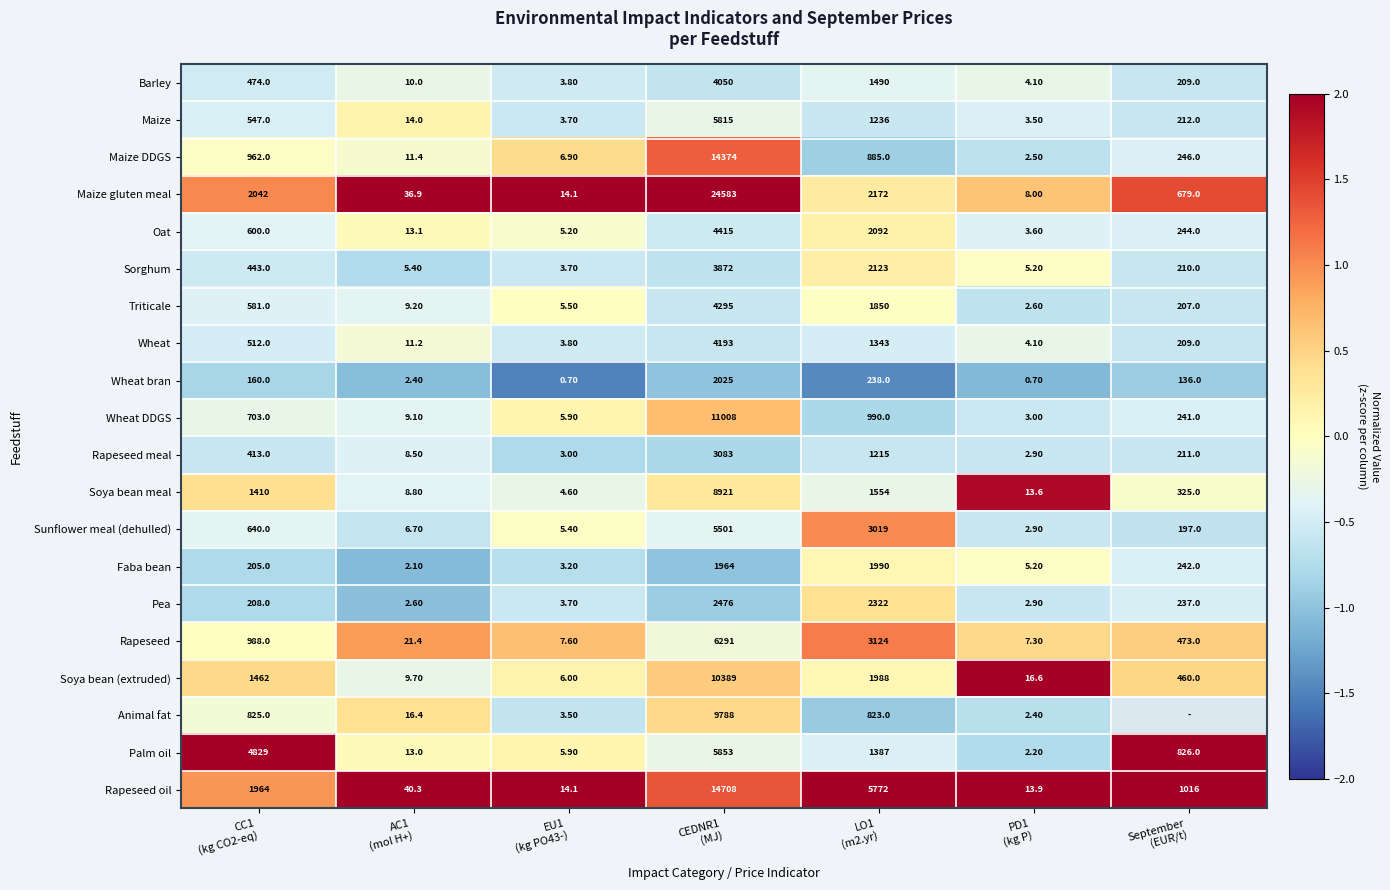

How many values in the Faba bean series are below 205?

3